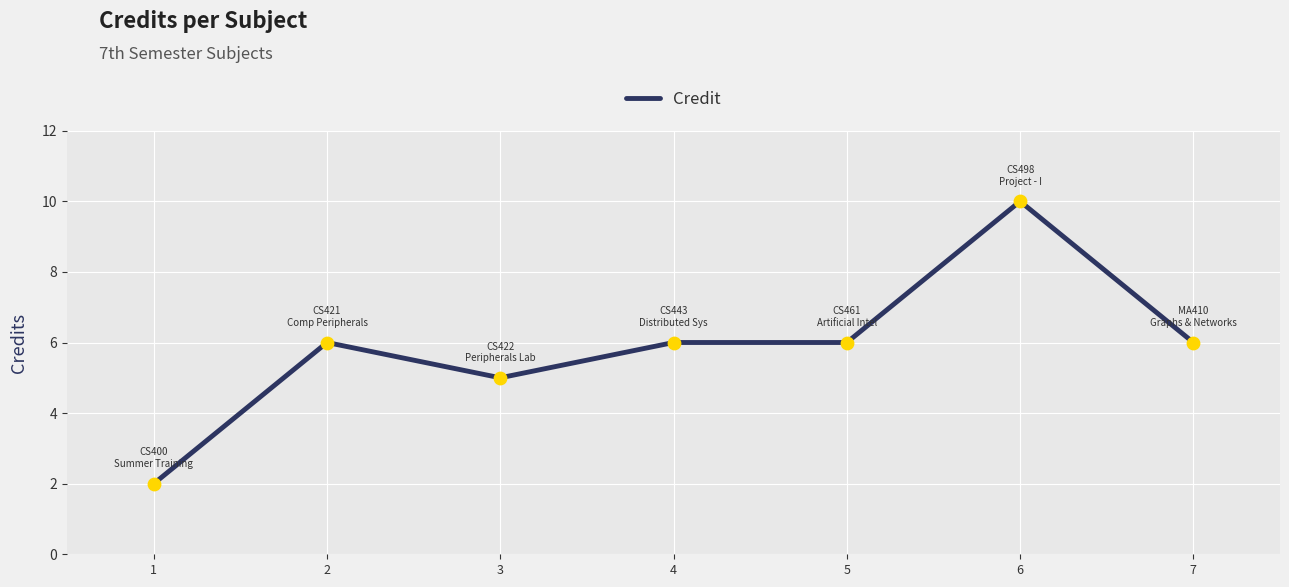

Approximately how many times larger is the value at 5 compared to 2?

1.0